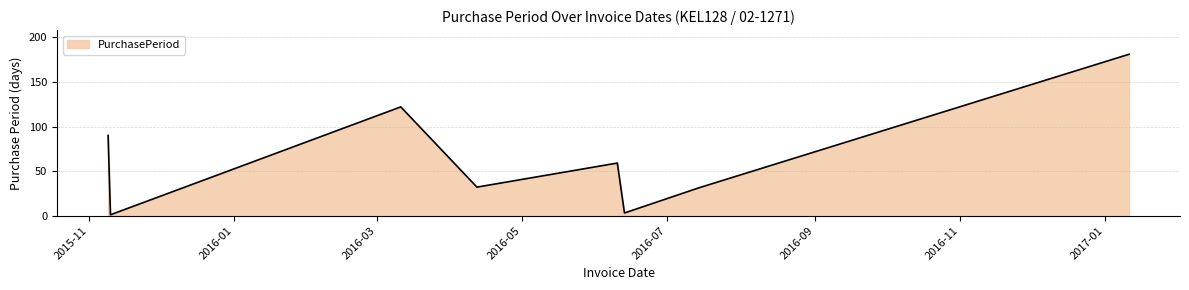

What is the difference between the maximum and minimum values?

180